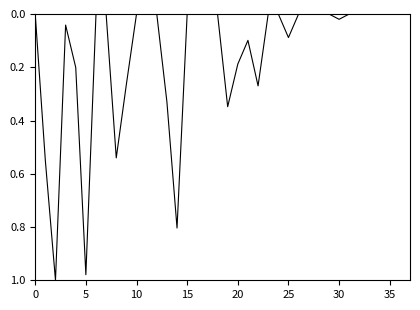

How many lines are shown in the chart?

1